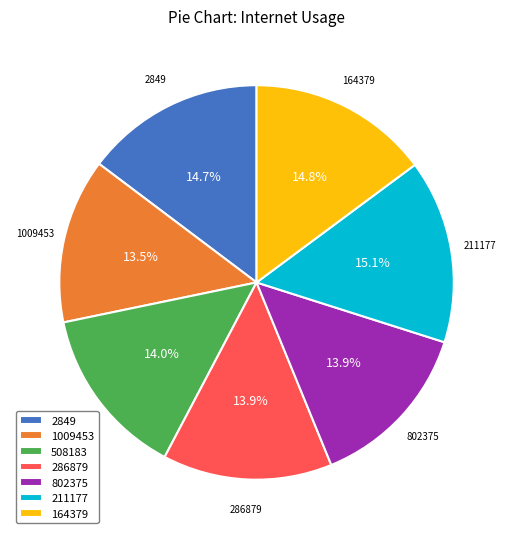

Is 508183 the majority of the pie?

No